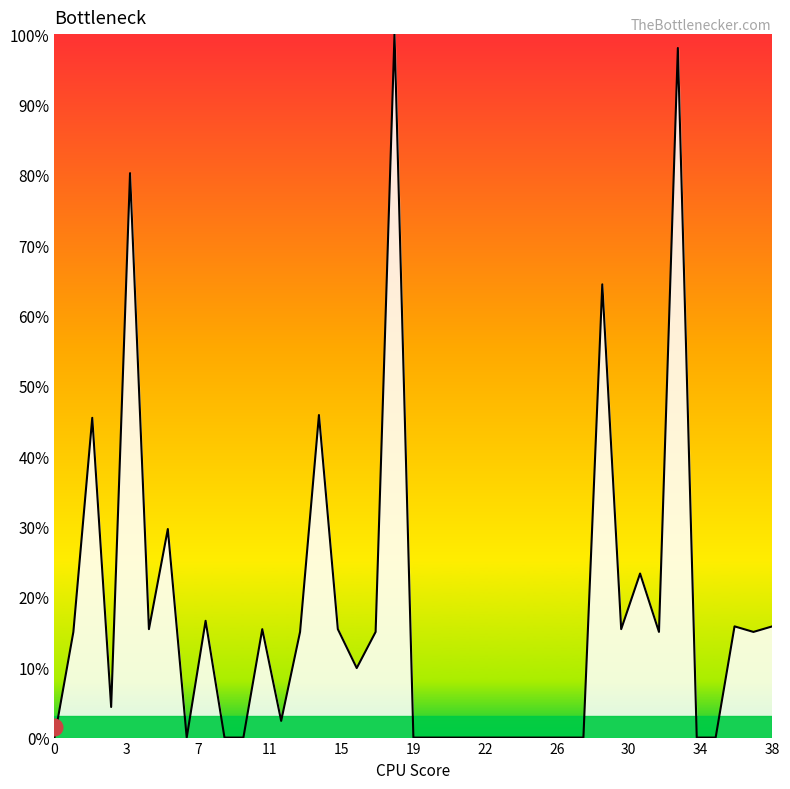

What is the maximum value shown in the chart?

100.0